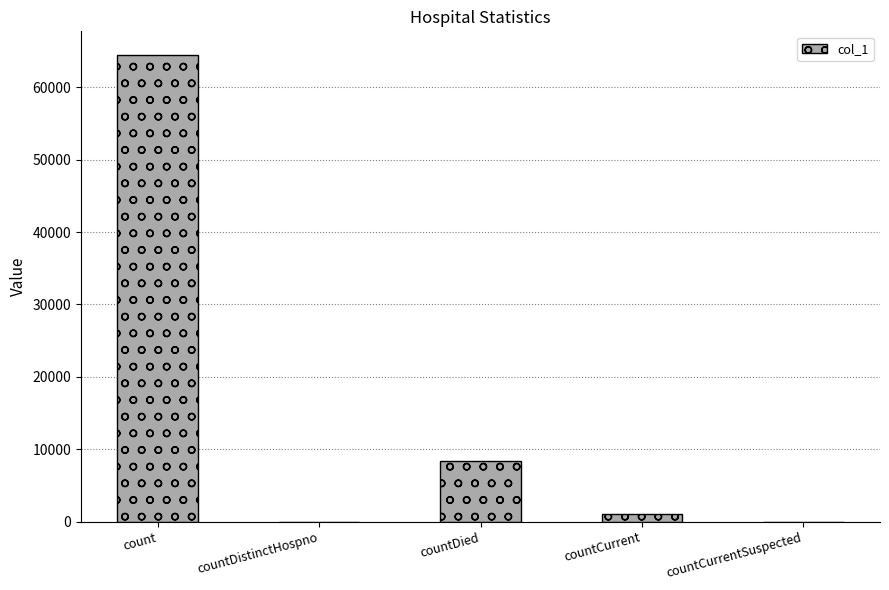

Which has a higher value, countDied or countDistinctHospno?

countDied